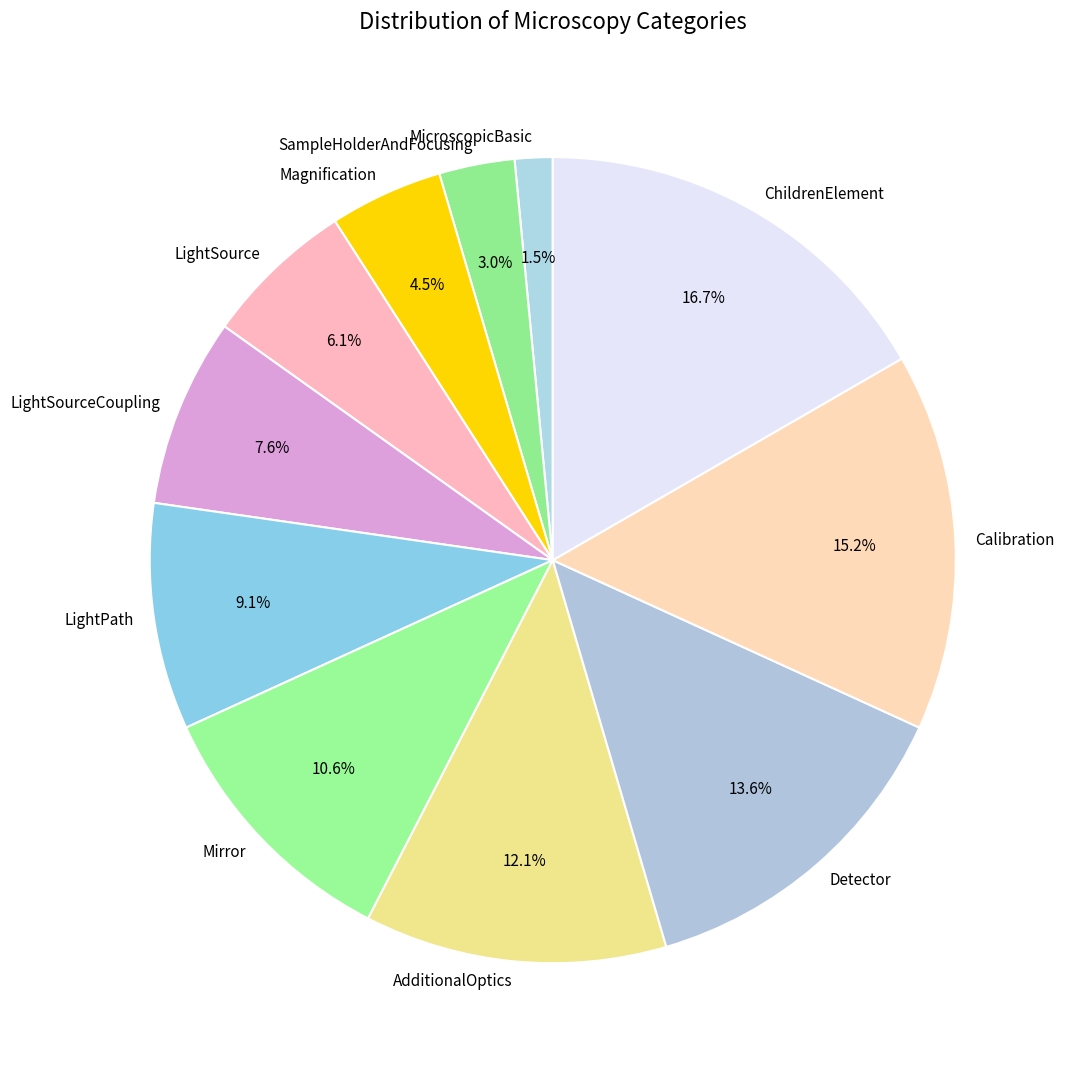

Does any single category account for the majority?

No